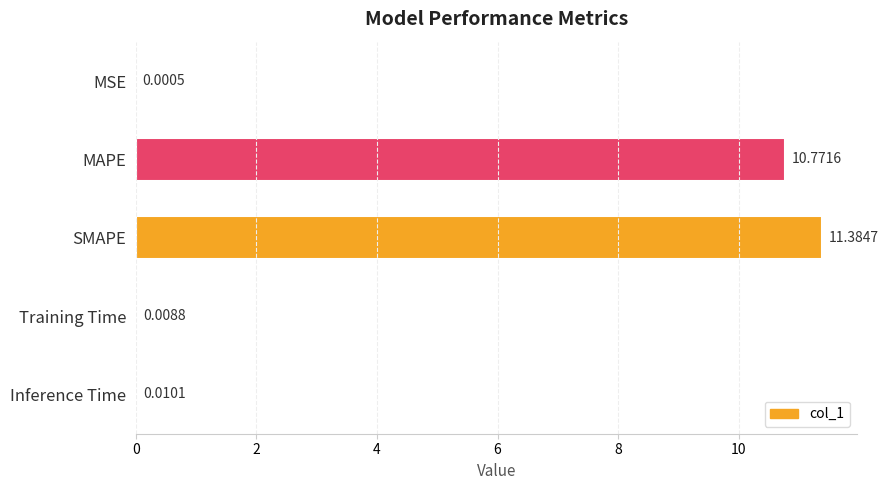

What is the change in value from MSE to MAPE?

+10.8